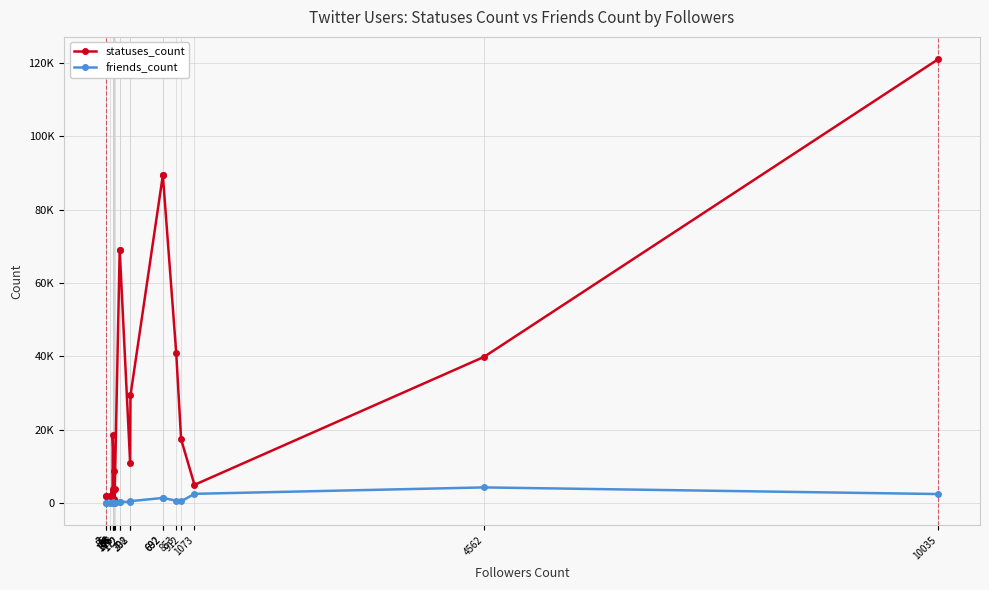

What is the spread (max minus min) of values at 302?

28787